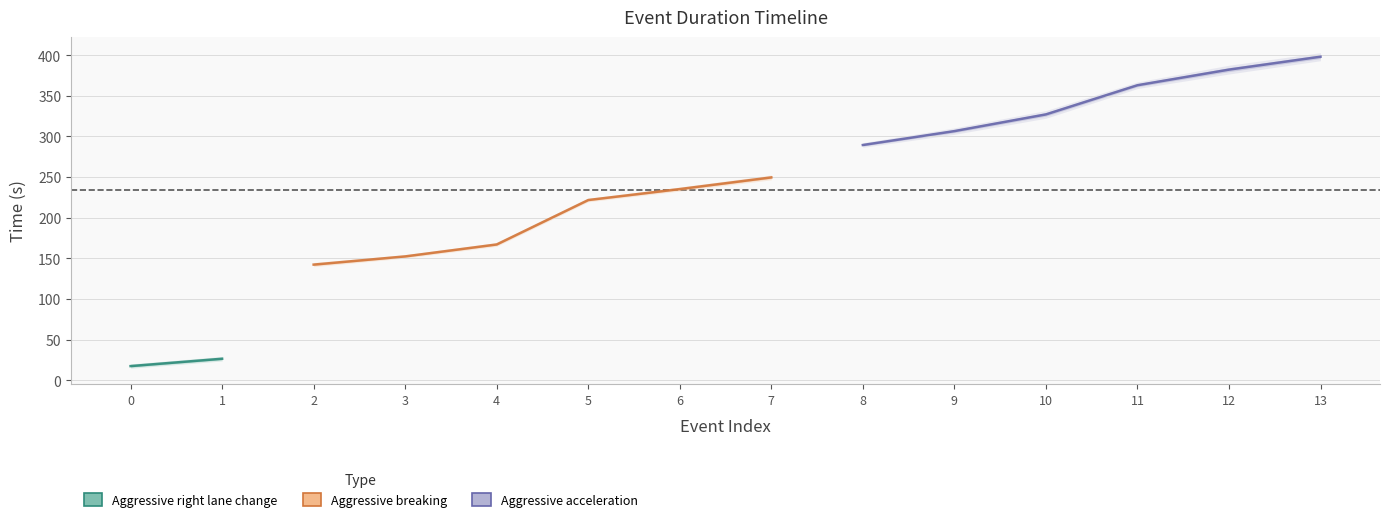

The Start series shows 83.7 at 4. True or false?

False